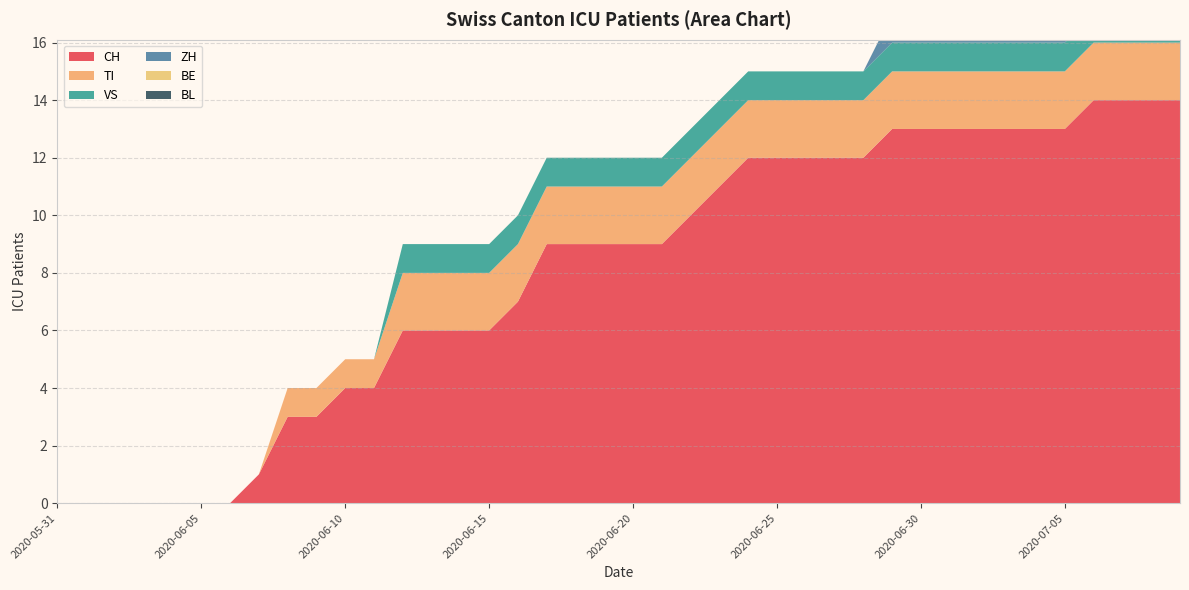

Reading right to left, what are all the values shown in this chart?

CH: 2020-07-09=14	2020-07-08=14	2020-07-07=14	2020-07-06=14	2020-07-05=13	2020-07-04=13	2020-07-03=13	2020-07-02=13	2020-07-01=13	2020-06-30=13	2020-06-29=13	2020-06-28=12	2020-06-27=12	2020-06-26=12	2020-06-25=12	2020-06-24=12	2020-06-23=11	2020-06-22=10	2020-06-21=9	2020-06-20=9	2020-06-19=9	2020-06-18=9	2020-06-17=9	2020-06-16=7	2020-06-15=6	2020-06-14=6	2020-06-13=6	2020-06-12=6	2020-06-11=4	2020-06-10=4	2020-06-09=3	2020-06-08=3	2020-06-07=1	2020-06-06=0	2020-06-05=0	2020-06-04=0	2020-06-03=0	2020-06-02=0	2020-06-01=0	2020-05-31=0
TI: 2020-07-09=2	2020-07-08=2	2020-07-07=2	2020-07-06=2	2020-07-05=2	2020-07-04=2	2020-07-03=2	2020-07-02=2	2020-07-01=2	2020-06-30=2	2020-06-29=2	2020-06-28=2	2020-06-27=2	2020-06-26=2	2020-06-25=2	2020-06-24=2	2020-06-23=2	2020-06-22=2	2020-06-21=2	2020-06-20=2	2020-06-19=2	2020-06-18=2	2020-06-17=2	2020-06-16=2	2020-06-15=2	2020-06-14=2	2020-06-13=2	2020-06-12=2	2020-06-11=1	2020-06-10=1	2020-06-09=1	2020-06-08=1	2020-06-07=0	2020-06-06=0	2020-06-05=0	2020-06-04=0	2020-06-03=0	2020-06-02=0	2020-06-01=0	2020-05-31=0
VS: 2020-07-09=1	2020-07-08=1	2020-07-07=1	2020-07-06=1	2020-07-05=1	2020-07-04=1	2020-07-03=1	2020-07-02=1	2020-07-01=1	2020-06-30=1	2020-06-29=1	2020-06-28=1	2020-06-27=1	2020-06-26=1	2020-06-25=1	2020-06-24=1	2020-06-23=1	2020-06-22=1	2020-06-21=1	2020-06-20=1	2020-06-19=1	2020-06-18=1	2020-06-17=1	2020-06-16=1	2020-06-15=1	2020-06-14=1	2020-06-13=1	2020-06-12=1	2020-06-11=0	2020-06-10=0	2020-06-09=0	2020-06-08=0	2020-06-07=0	2020-06-06=0	2020-06-05=0	2020-06-04=0	2020-06-03=0	2020-06-02=0	2020-06-01=0	2020-05-31=0
ZH: 2020-07-09=1	2020-07-08=1	2020-07-07=1	2020-07-06=1	2020-07-05=1	2020-07-04=1	2020-07-03=1	2020-07-02=1	2020-07-01=1	2020-06-30=1	2020-06-29=1	2020-06-28=0	2020-06-27=0	2020-06-26=0	2020-06-25=0	2020-06-24=0	2020-06-23=0	2020-06-22=0	2020-06-21=0	2020-06-20=0	2020-06-19=0	2020-06-18=0	2020-06-17=0	2020-06-16=0	2020-06-15=0	2020-06-14=0	2020-06-13=0	2020-06-12=0	2020-06-11=0	2020-06-10=0	2020-06-09=0	2020-06-08=0	2020-06-07=0	2020-06-06=0	2020-06-05=0	2020-06-04=0	2020-06-03=0	2020-06-02=0	2020-06-01=0	2020-05-31=0
BE: 2020-07-09=0	2020-07-08=0	2020-07-07=0	2020-07-06=0	2020-07-05=0	2020-07-04=0	2020-07-03=0	2020-07-02=0	2020-07-01=0	2020-06-30=0	2020-06-29=0	2020-06-28=0	2020-06-27=0	2020-06-26=0	2020-06-25=0	2020-06-24=0	2020-06-23=0	2020-06-22=0	2020-06-21=0	2020-06-20=0	2020-06-19=0	2020-06-18=0	2020-06-17=0	2020-06-16=0	2020-06-15=0	2020-06-14=0	2020-06-13=0	2020-06-12=0	2020-06-11=0	2020-06-10=0	2020-06-09=0	2020-06-08=0	2020-06-07=0	2020-06-06=0	2020-06-05=0	2020-06-04=0	2020-06-03=0	2020-06-02=0	2020-06-01=0	2020-05-31=0
BL: 2020-07-09=0	2020-07-08=0	2020-07-07=0	2020-07-06=0	2020-07-05=0	2020-07-04=0	2020-07-03=0	2020-07-02=0	2020-07-01=0	2020-06-30=0	2020-06-29=0	2020-06-28=0	2020-06-27=0	2020-06-26=0	2020-06-25=0	2020-06-24=0	2020-06-23=0	2020-06-22=0	2020-06-21=0	2020-06-20=0	2020-06-19=0	2020-06-18=0	2020-06-17=0	2020-06-16=0	2020-06-15=0	2020-06-14=0	2020-06-13=0	2020-06-12=0	2020-06-11=0	2020-06-10=0	2020-06-09=0	2020-06-08=0	2020-06-07=0	2020-06-06=0	2020-06-05=0	2020-06-04=0	2020-06-03=0	2020-06-02=0	2020-06-01=0	2020-05-31=0